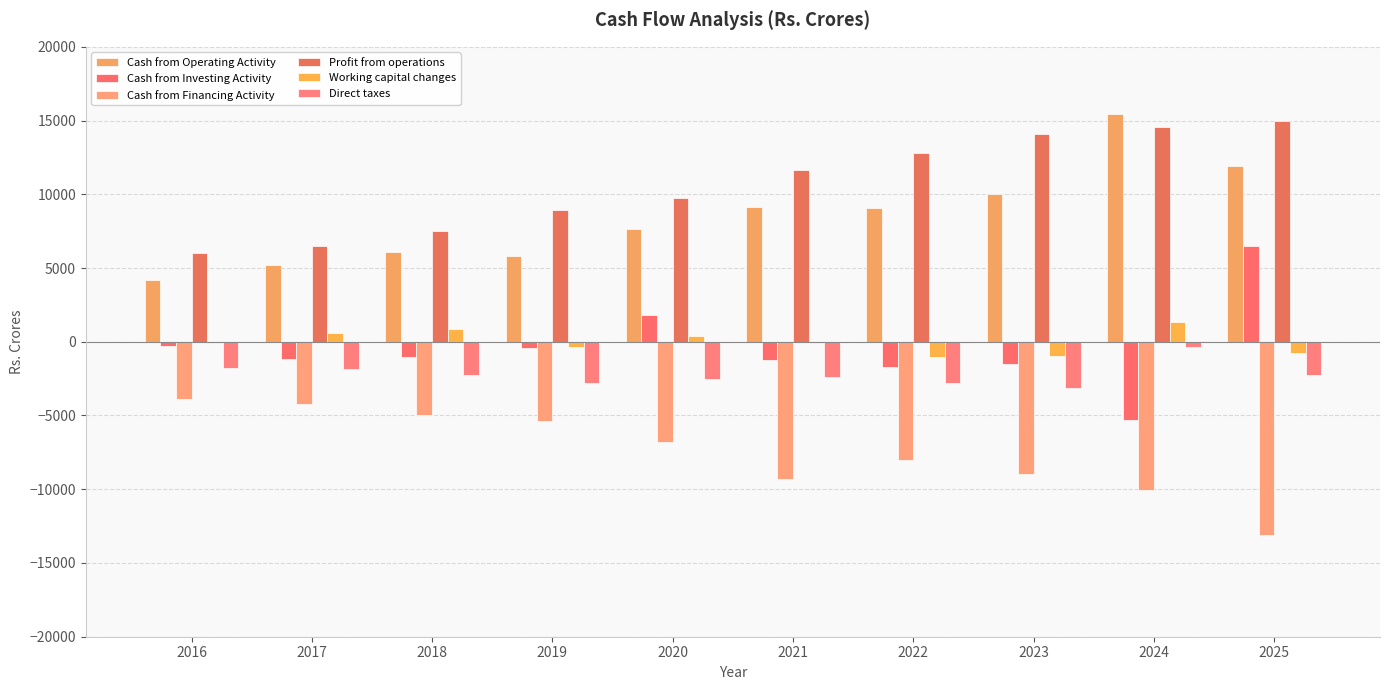

Reading left to right, transcribe all the data shown in this chart.

Cash from Operating Activity: 2016=4171	2017=5185	2018=6059	2019=5800	2020=7623	2021=9163	2022=9048	2023=9991	2024=15469	2025=11886
Cash from Investing Activity: 2016=-282	2017=-1173	2018=-1063	2019=-438	2020=1791	2021=-1228	2022=-1728	2023=-1484	2024=-5324	2025=6473
Cash from Financing Activity: 2016=-3864	2017=-4214	2018=-4975	2019=-5390	2020=-6819	2021=-9309	2022=-8015	2023=-8953	2024=-10034	2025=-13101
Profit from operations: 2016=6025	2017=6512	2018=7485	2019=8909	2020=9723	2021=11672	2022=12829	2023=14089	2024=14537	2025=14942
Working capital changes: 2016=-81	2017=566	2018=836	2019=-342	2020=411	2021=-101	2022=-1000	2023=-960	2024=1313	2025=-788
Direct taxes: 2016=-1765	2017=-1859	2018=-2264	2019=-2767	2020=-2505	2021=-2407	2022=-2784	2023=-3138	2024=-381	2025=-2268